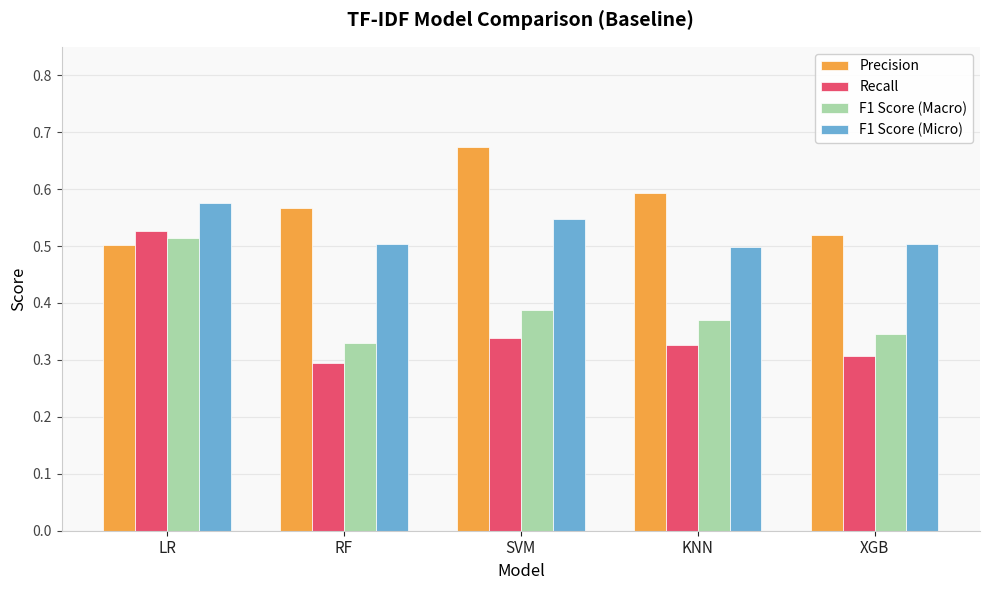

Which label corresponds to the smallest value in the chart?

RF